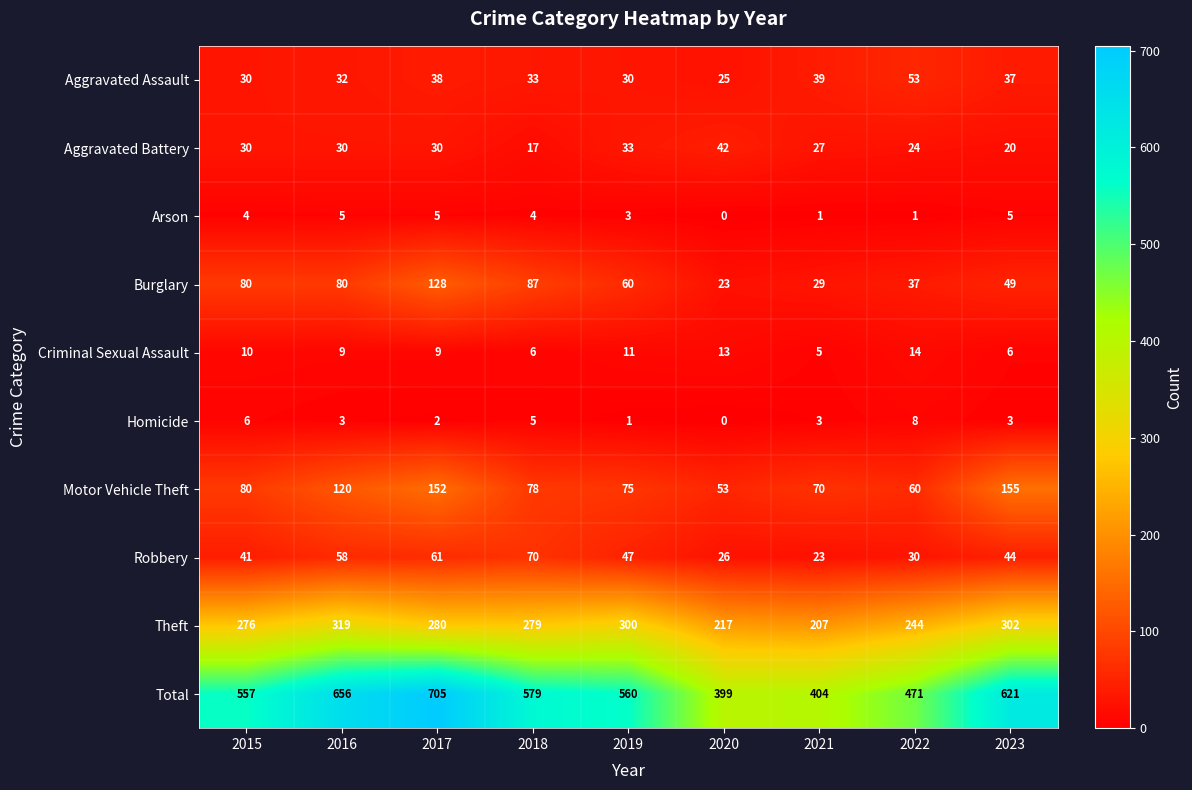

At how many categories does at least one series exceed 43?

9